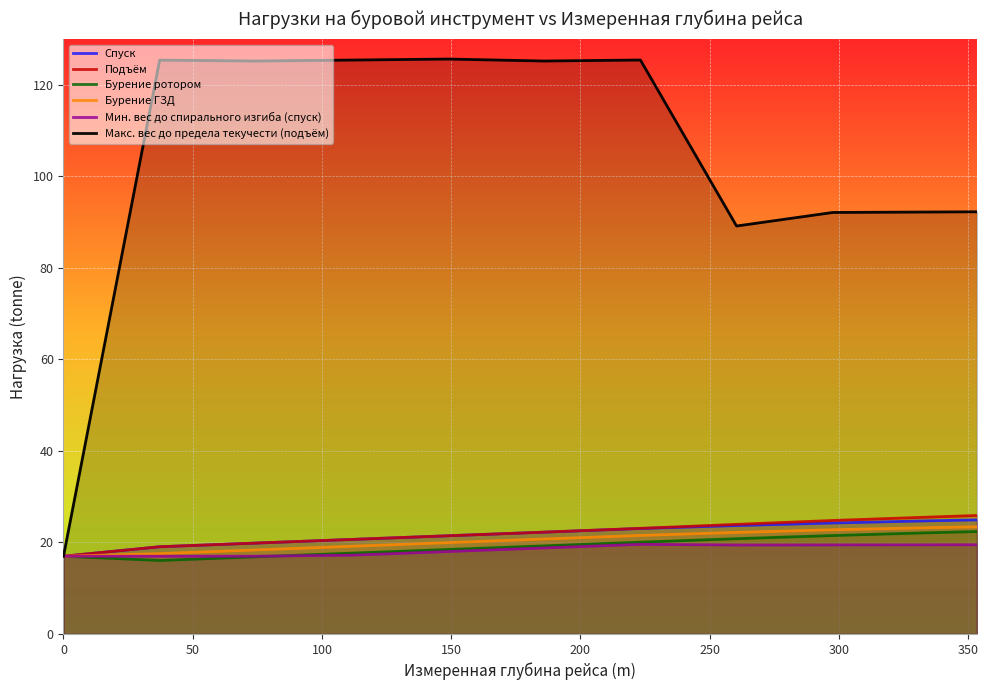

How many categories are shown in the chart?

11